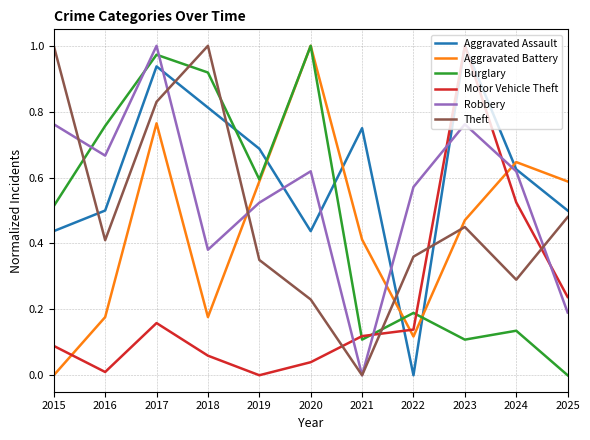

Between 2015 and 2016, which series saw the biggest shift?

Theft